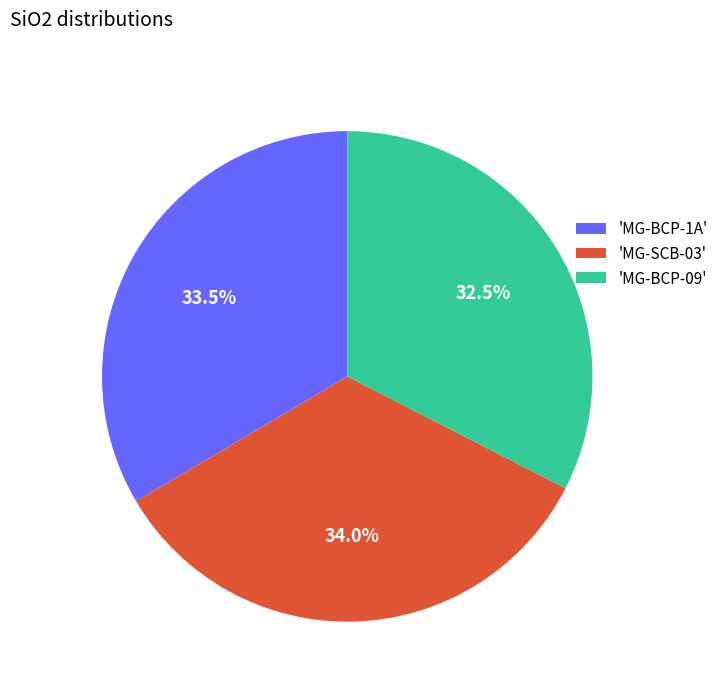

Does 'MG-BCP-09' account for over 50% of the chart?

No